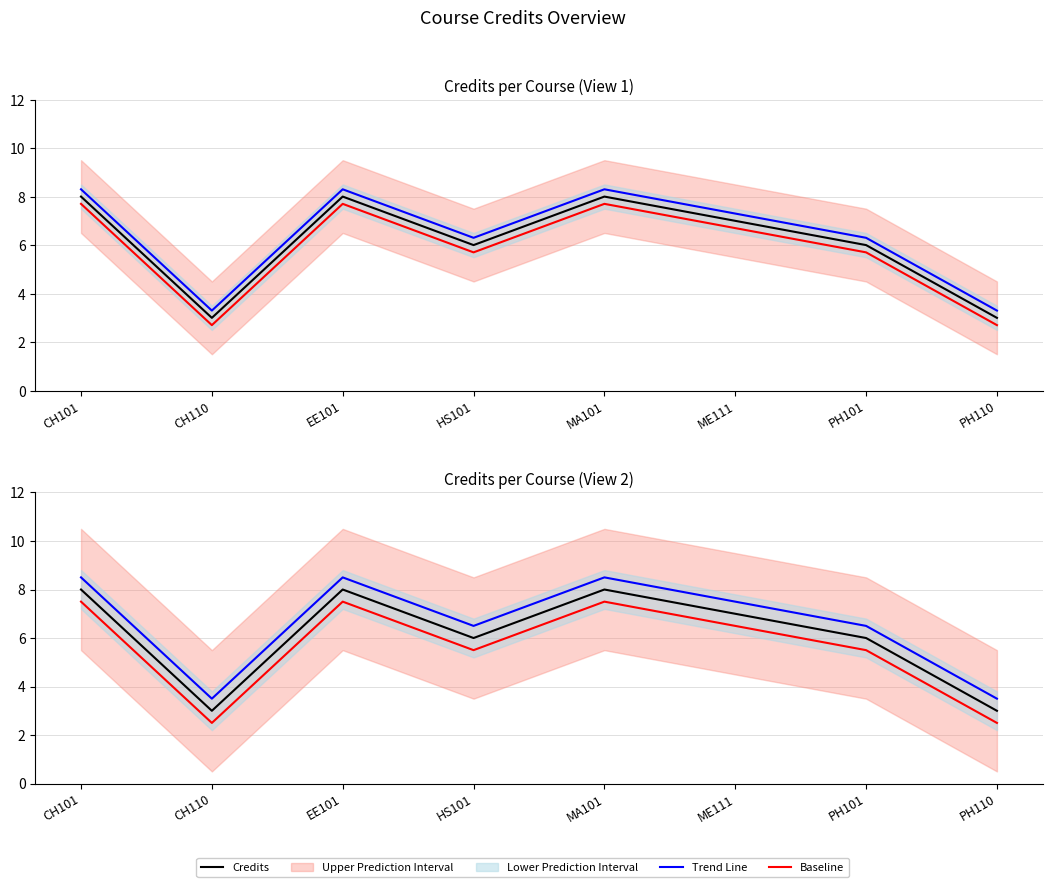

What is the spread (max minus min) of values at HS101?

1.0